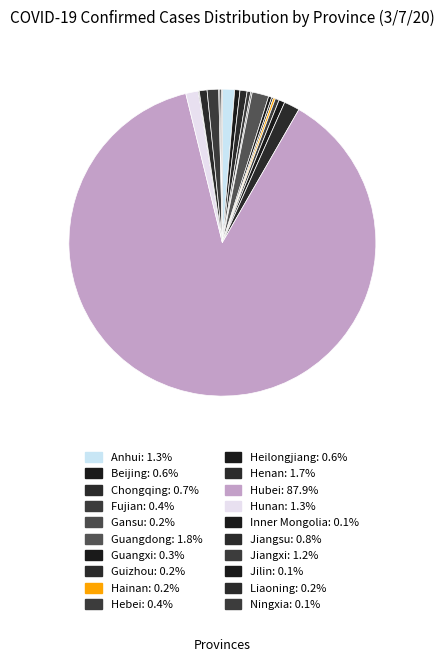

What is the change in value from Chongqing to Hainan?

-408